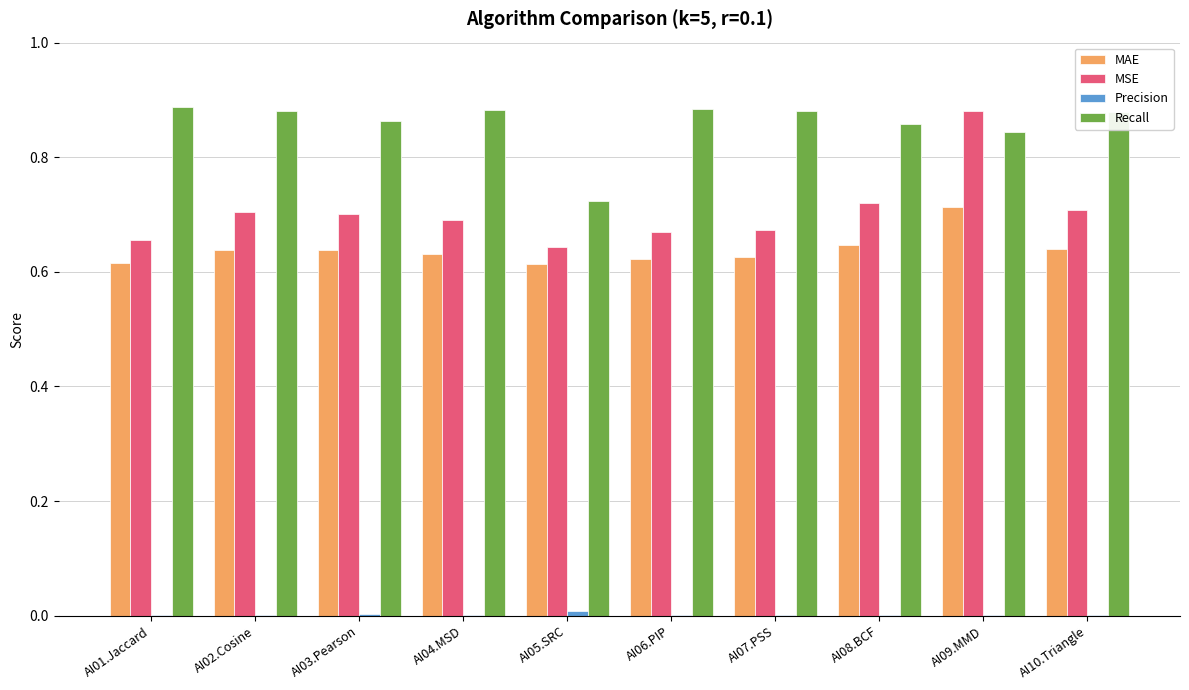

Is the value of MAE at AI06.PIP greater than the value of Recall at AI01.Jaccard?

No